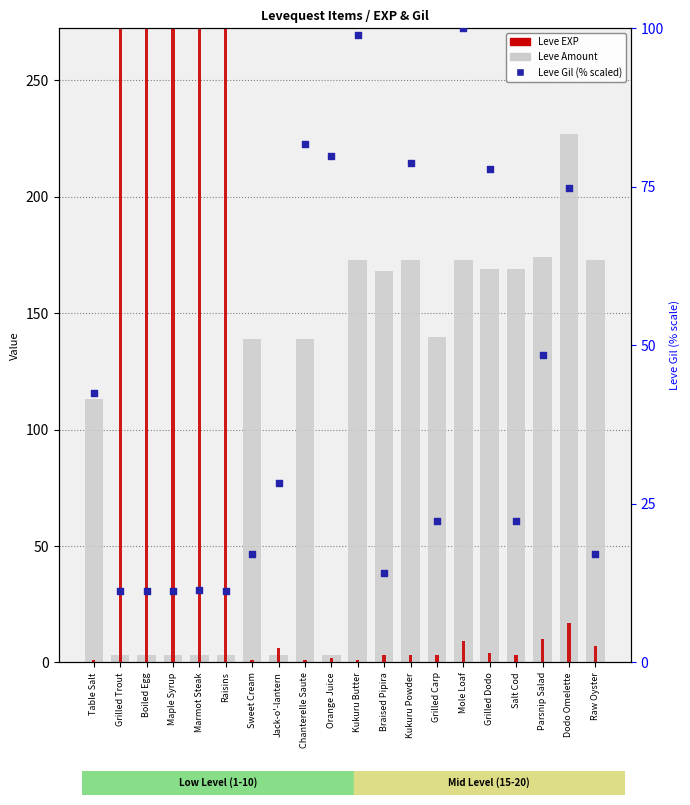

What is the total value across all series at Kukuru Butter?

273.0